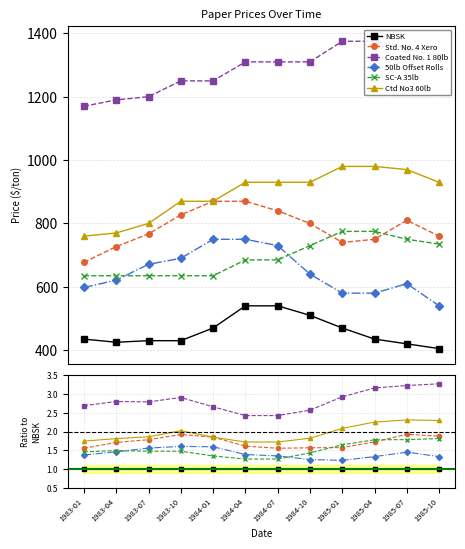

Is it true that Ctd No3 60lb equals 2.3 at 1984-07?

False